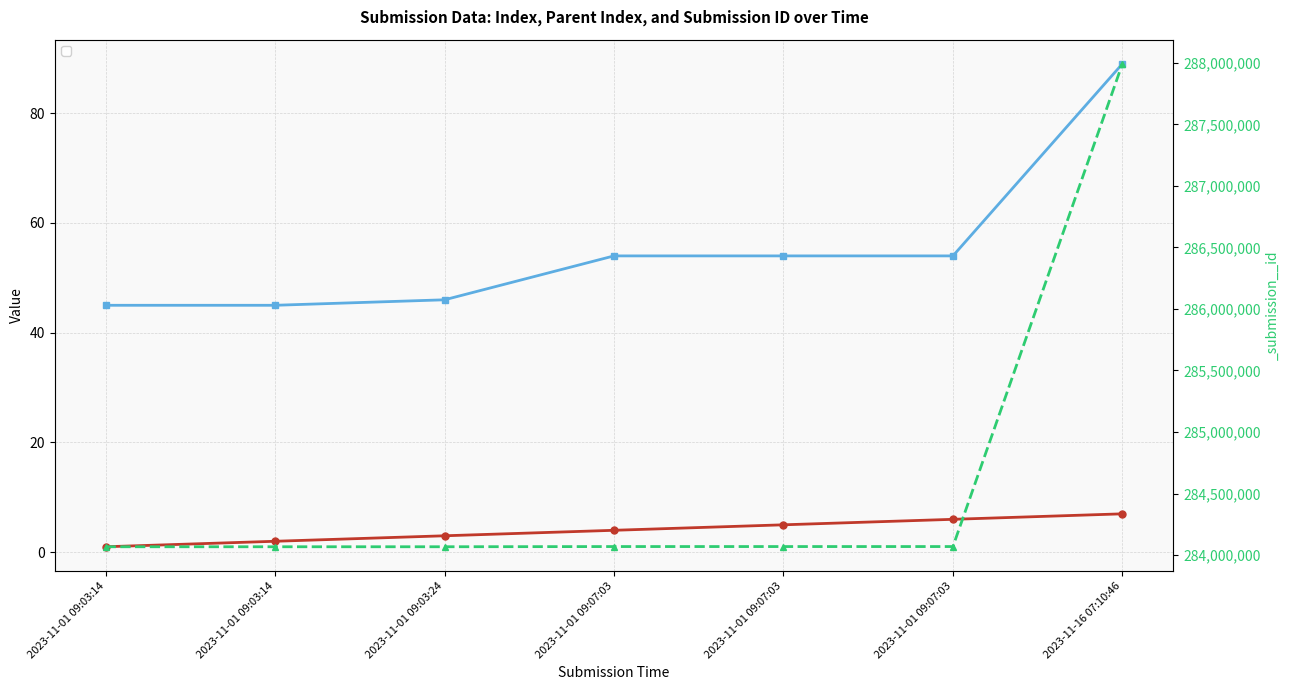

What is the label of the 3rd point from the right?

2023-11-01 09:07:03